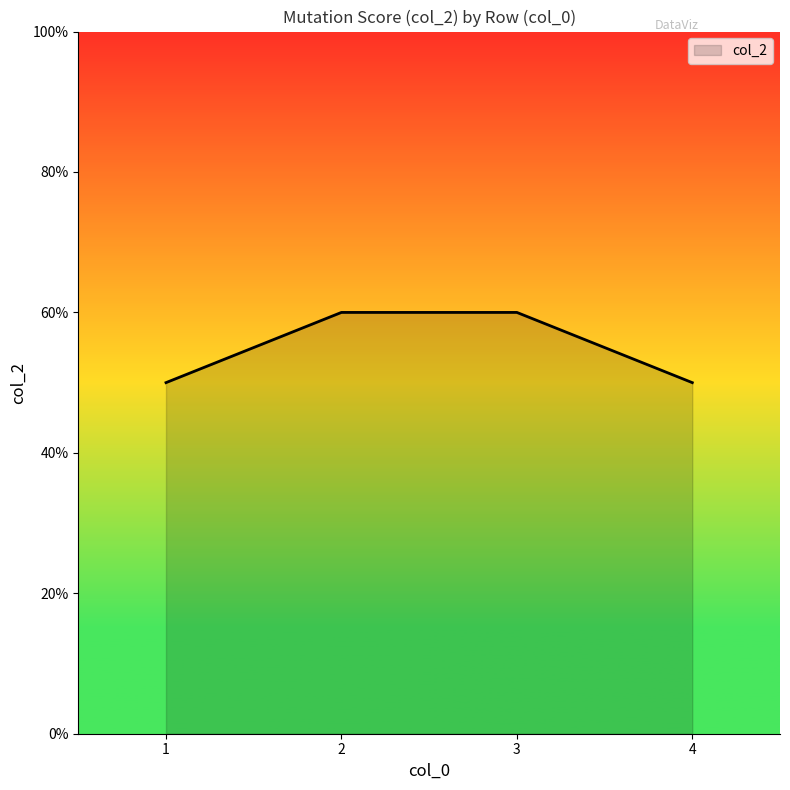

The chart shows a value of 6 at 2. True or false?

True